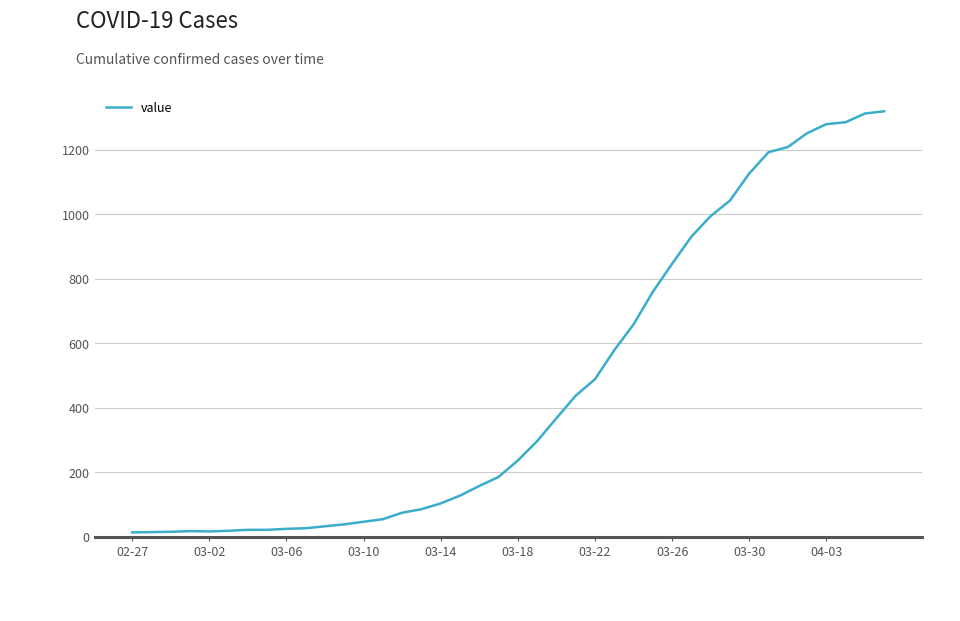

What is the difference between the maximum and minimum values?

1306